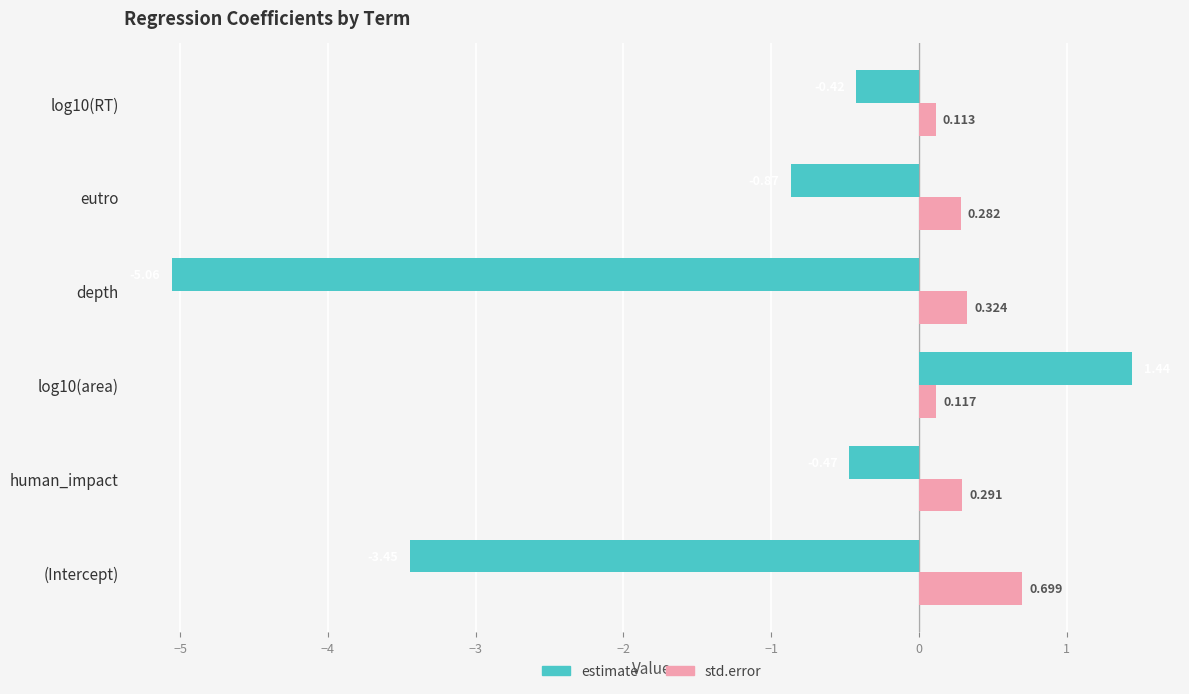

At which label does std.error reach its peak?

(Intercept)